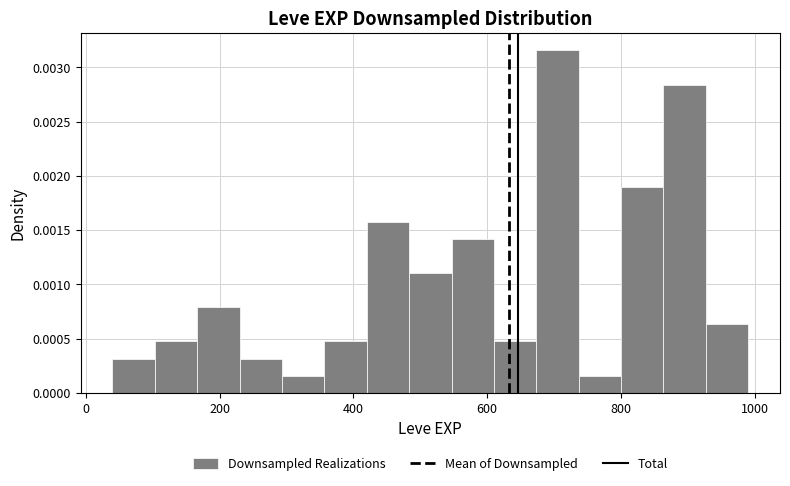

Read against the x-axis, roughly where is the centre of the tallest bar?

700